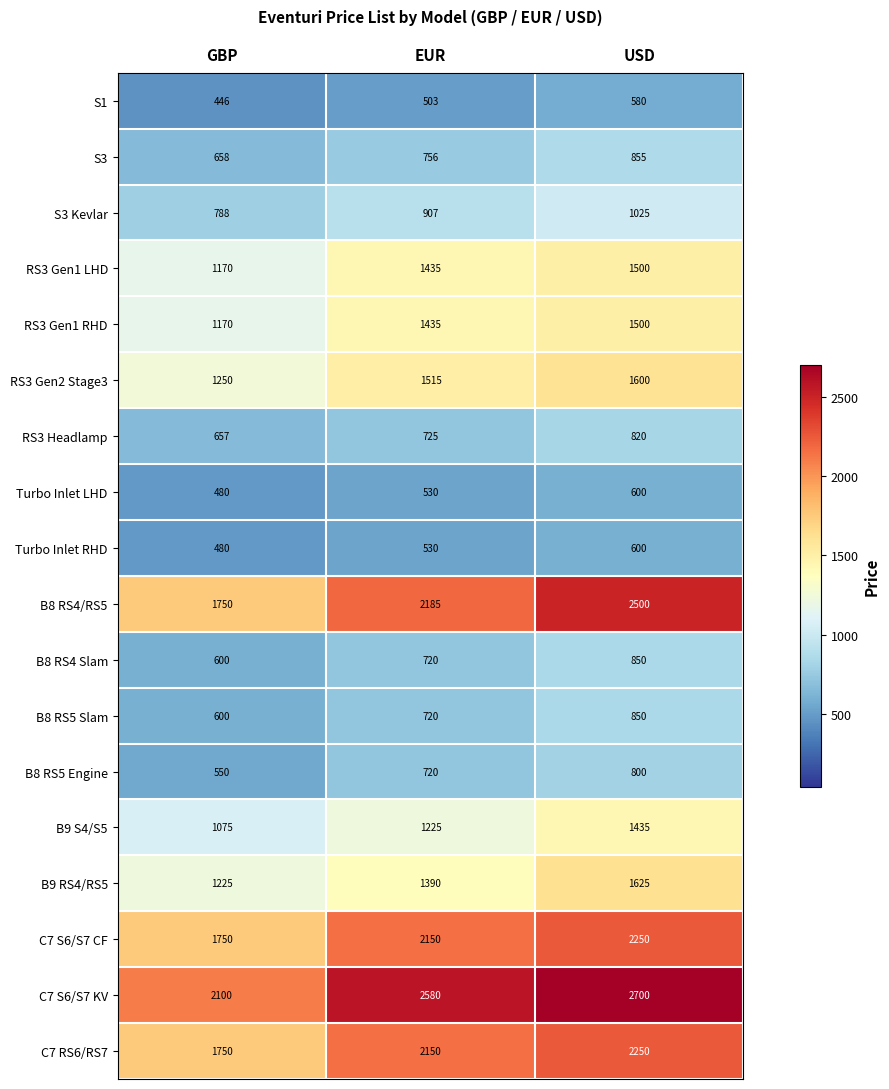

What is the difference between the Turbo Inlet RHD values at GBP and USD?

120